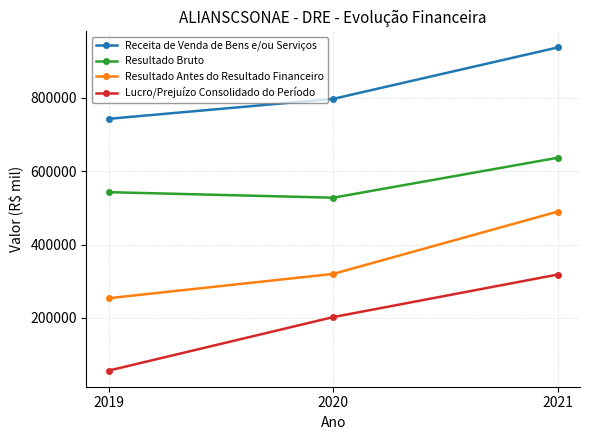

What is the sum of all Lucro/Prejuízo Consolidado do Período values?

577510